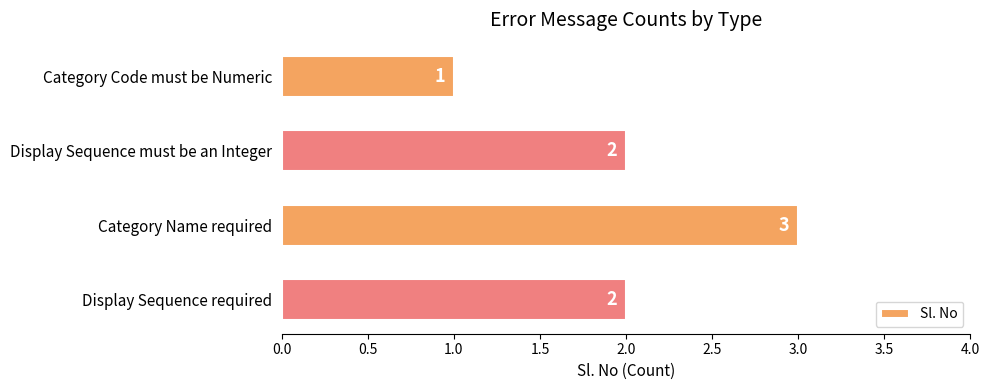

What is the change in value from Category Code must be Numeric to Display Sequence required?

+1